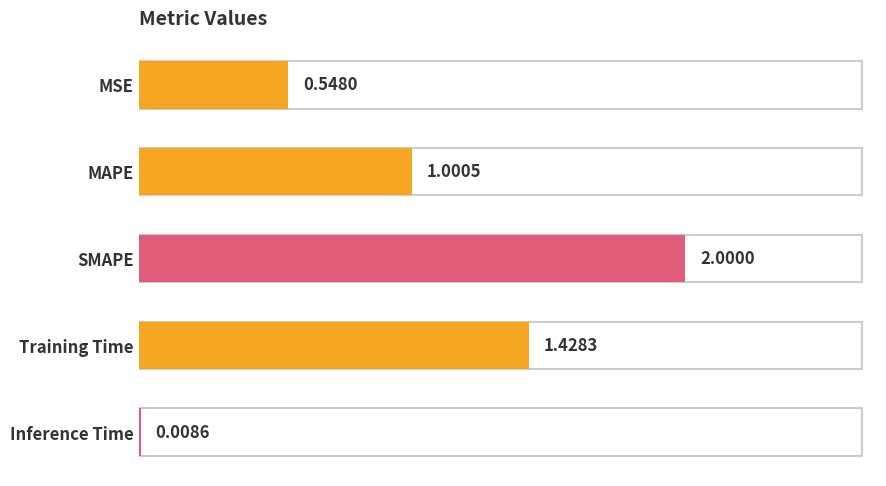

What is the label of the 3rd bar from the top?

SMAPE